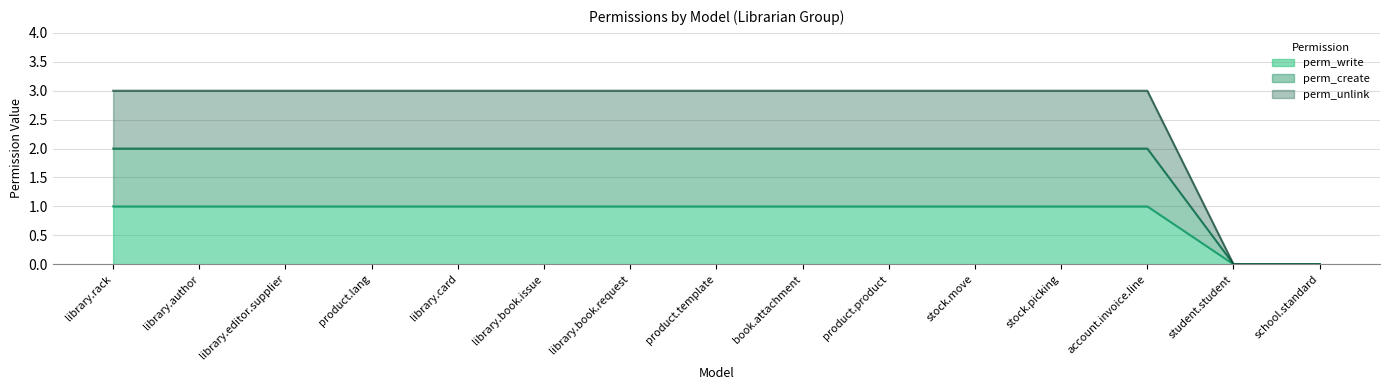

True or false: perm_create has more than 1 points higher than both neighbors.

False